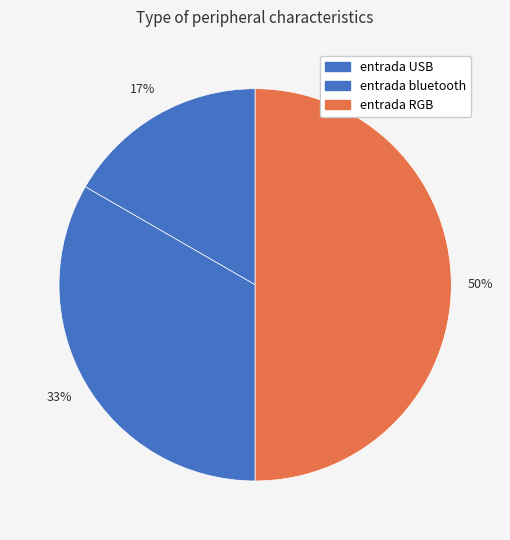

Is entrada bluetooth the majority of the pie?

No